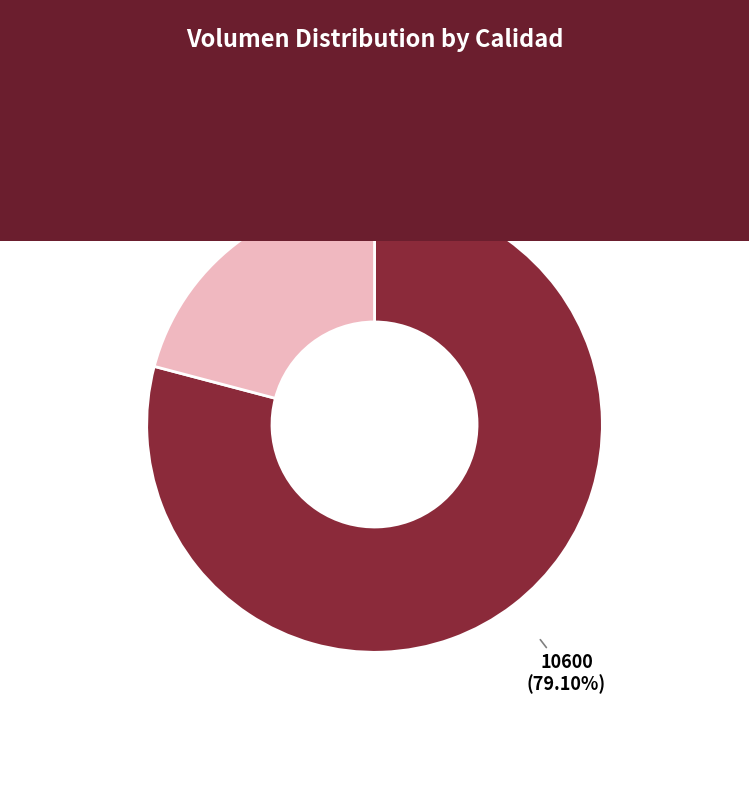

The Primera slice represents 67% of the pie. True or false?

False